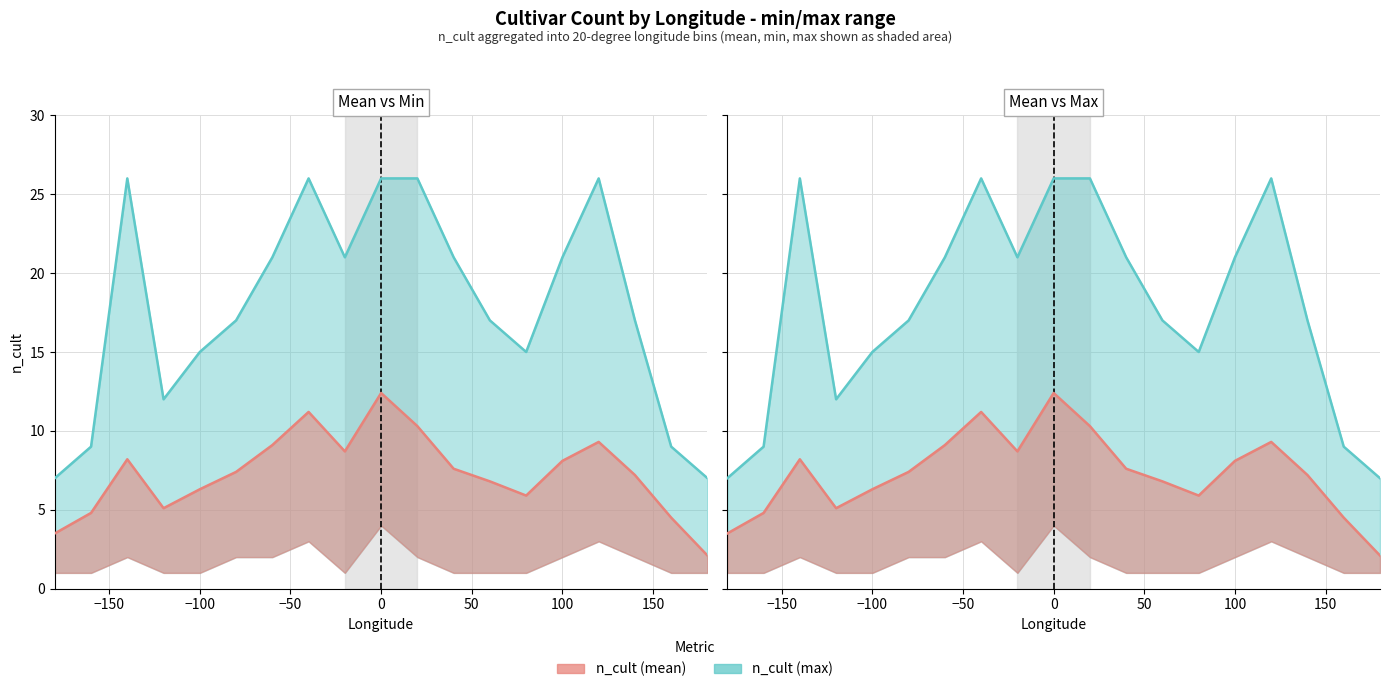

List the series in order of their peak value, highest first.

n_cult (max), n_cult (mean)